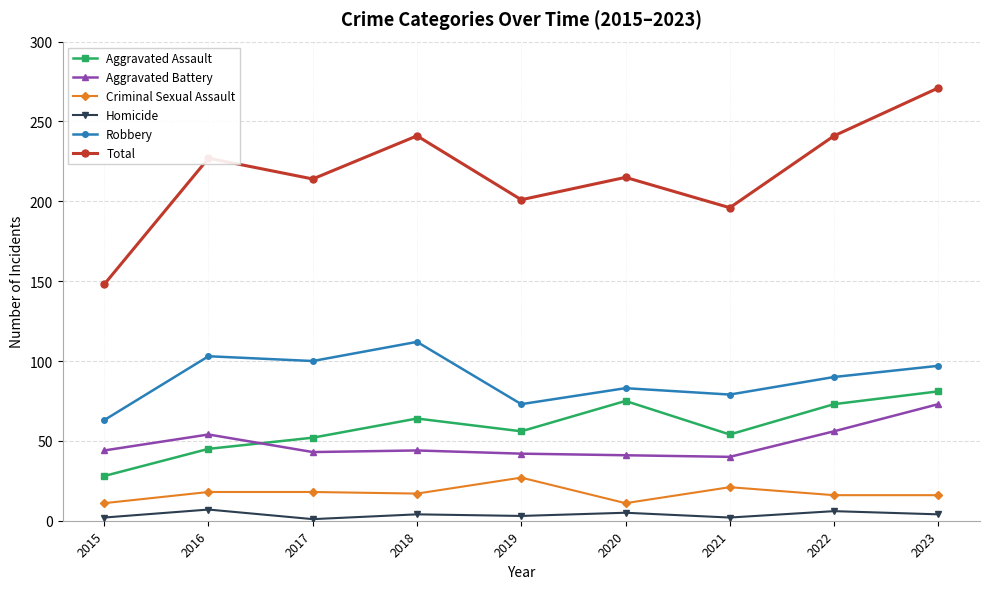

How many series are shown in this chart?

6